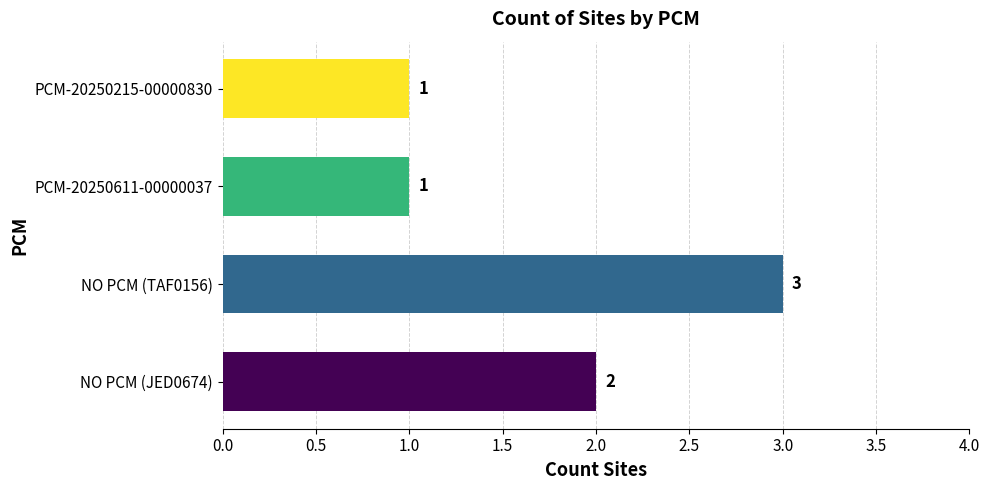

The value at NO PCM (TAF0156) is 4. True or false?

False